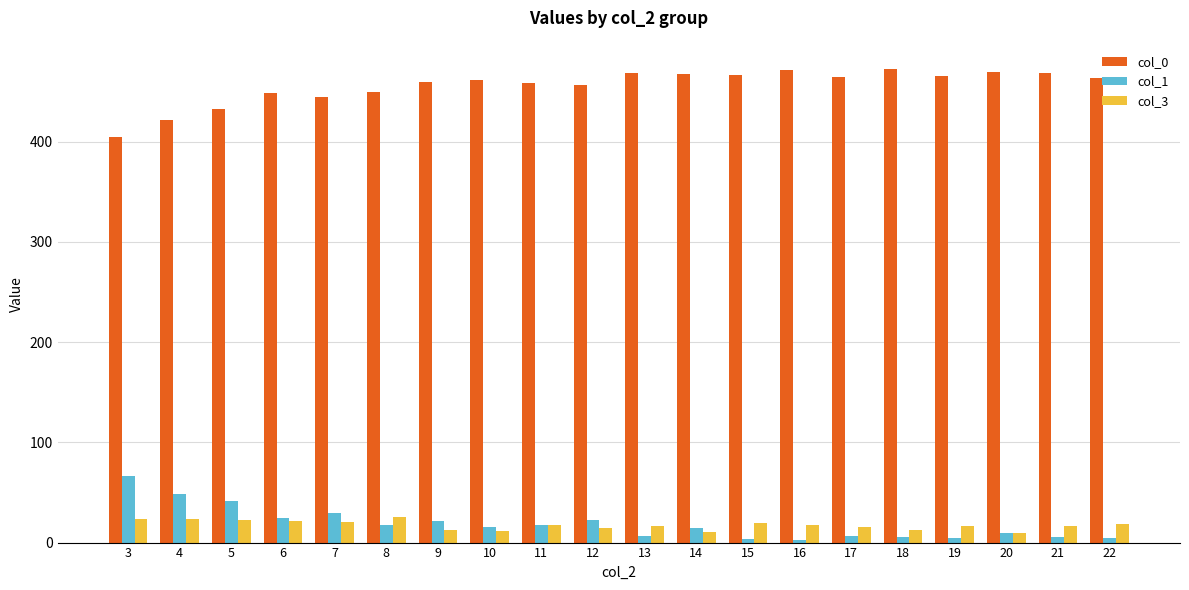

What is the maximum value shown in the chart?

473